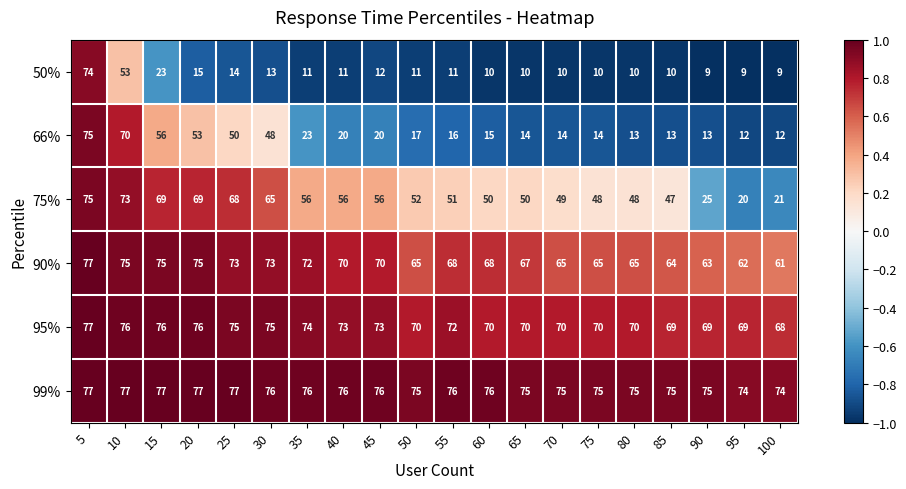

Count the number of categories in the chart.

20